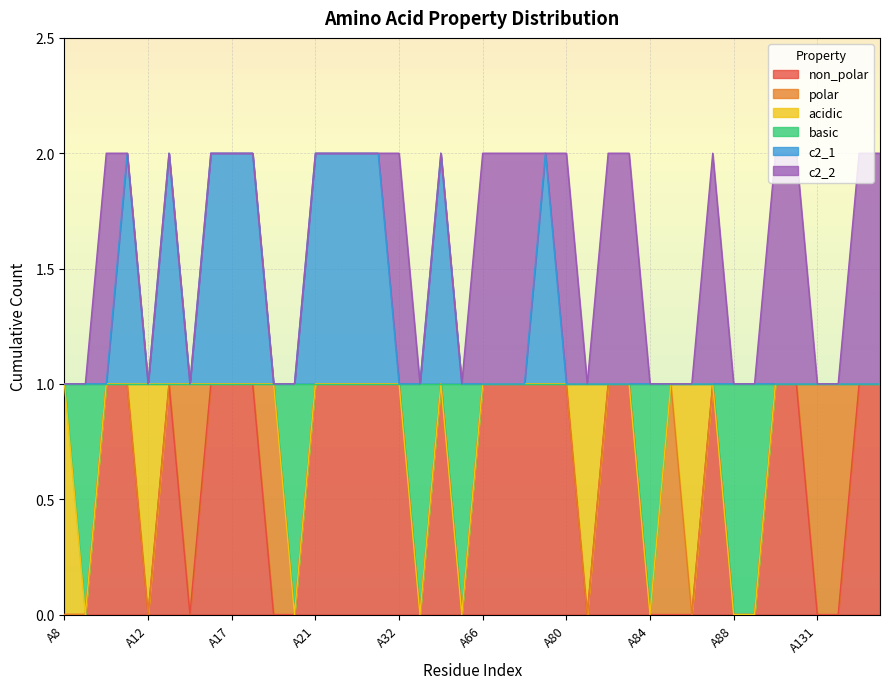

What is the difference between the maximum and second lowest values in the basic series?

1